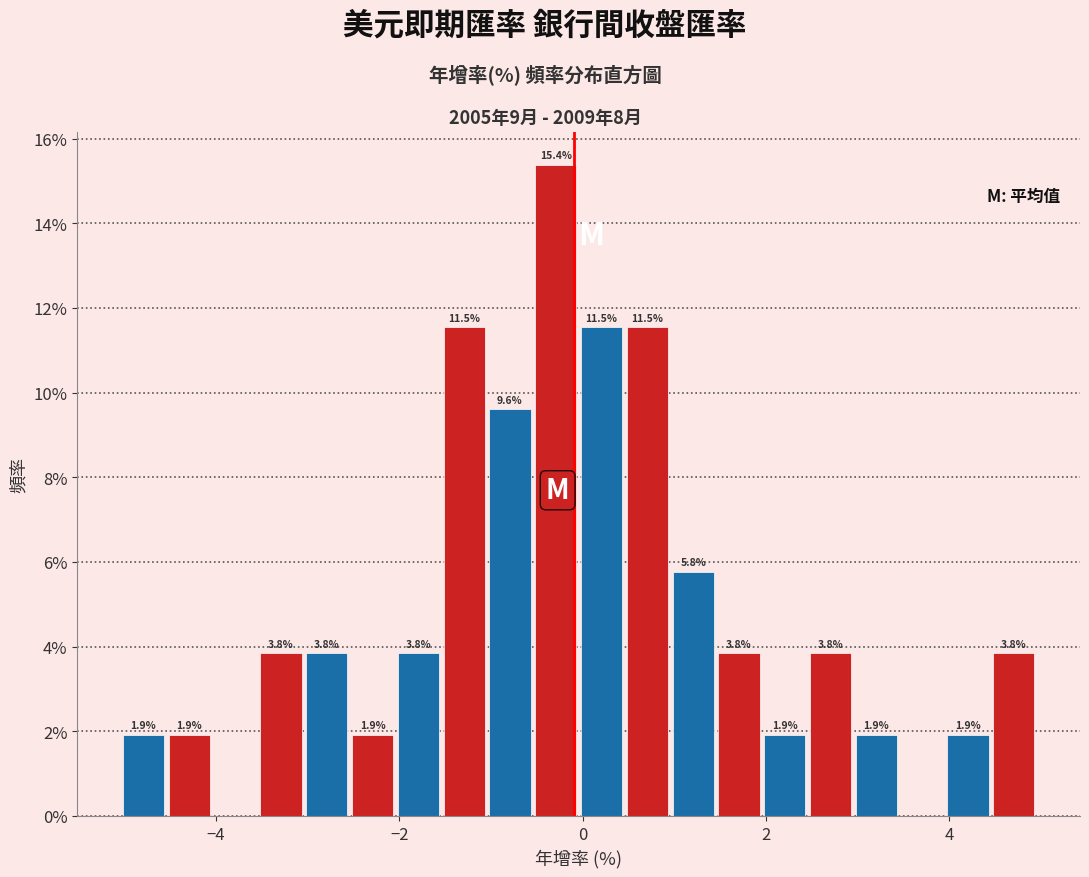

Read against the x-axis, roughly where is the centre of the tallest bar?

-0.2